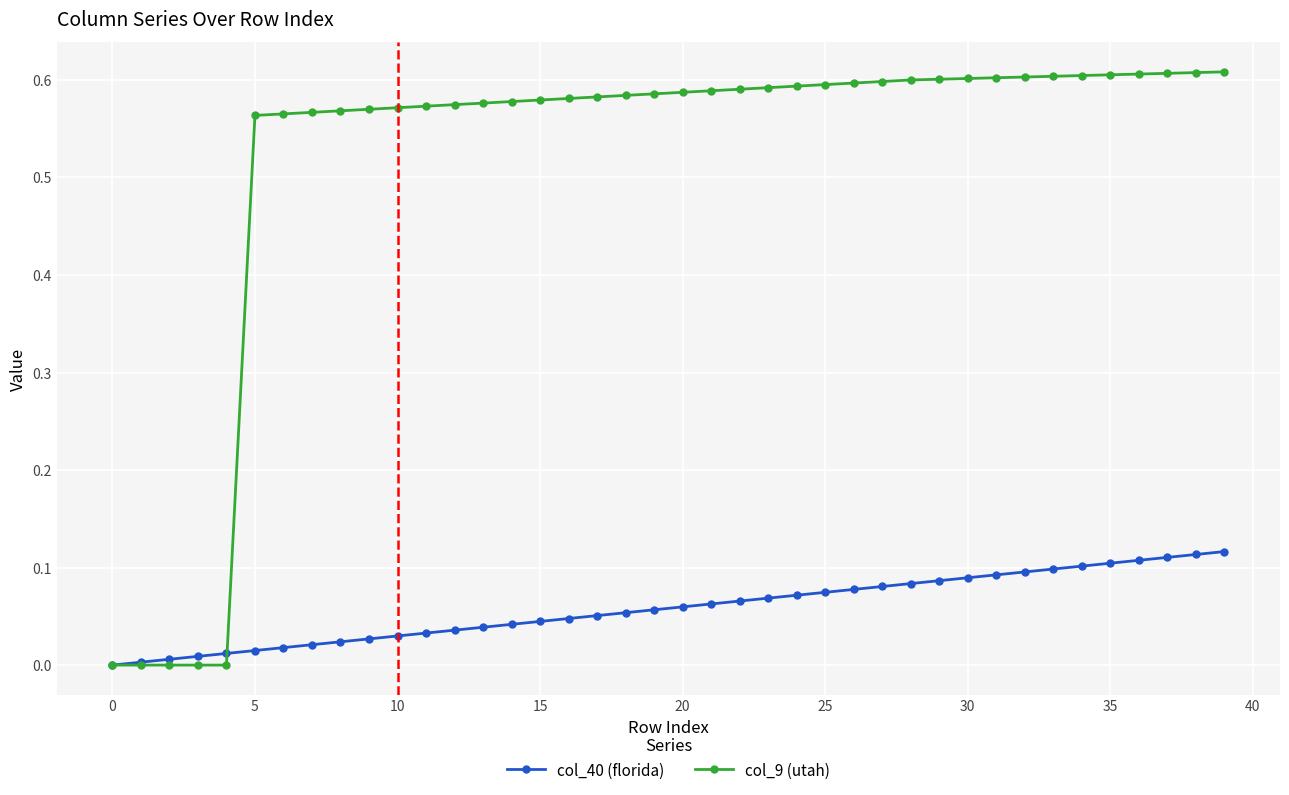

List the series in order of their peak value, lowest first.

col_40 (florida), col_9 (utah)